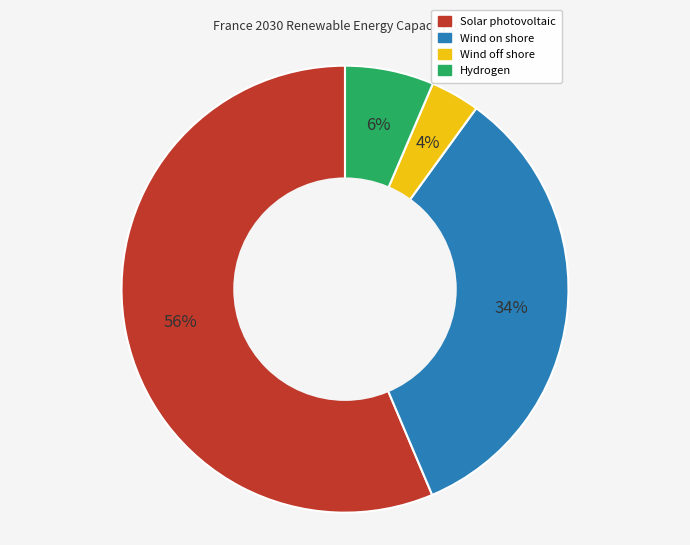

To the nearest percent, what is the combined percentage of Solar photovoltaic and Wind on shore?

90%